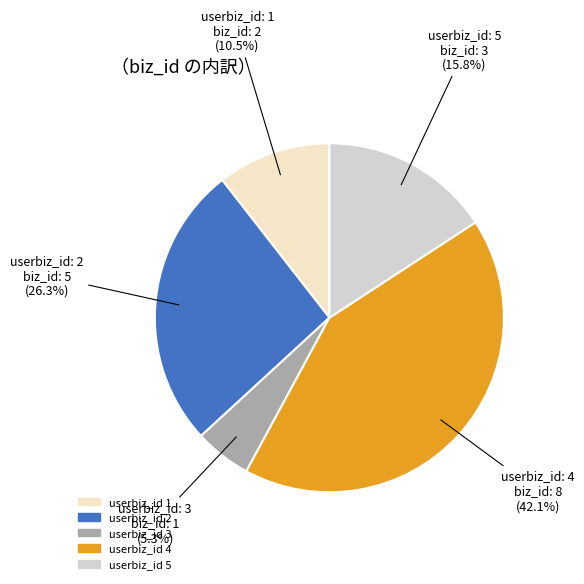

Count the number of slices in the pie.

5